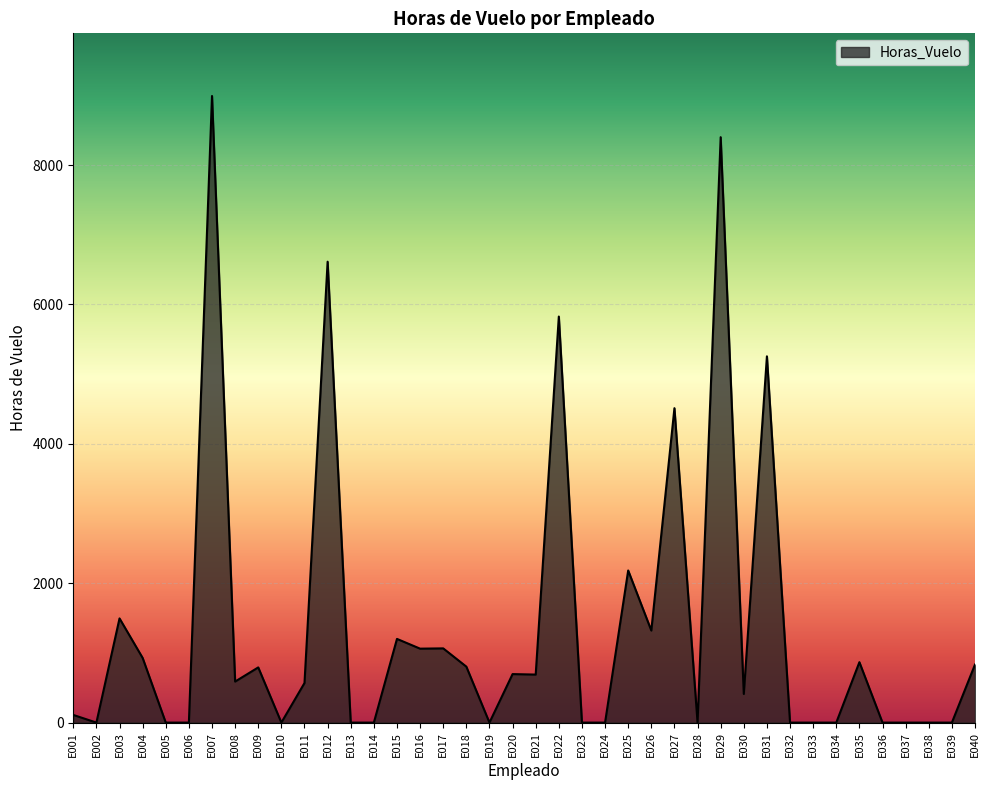

How many values are below 589?

20